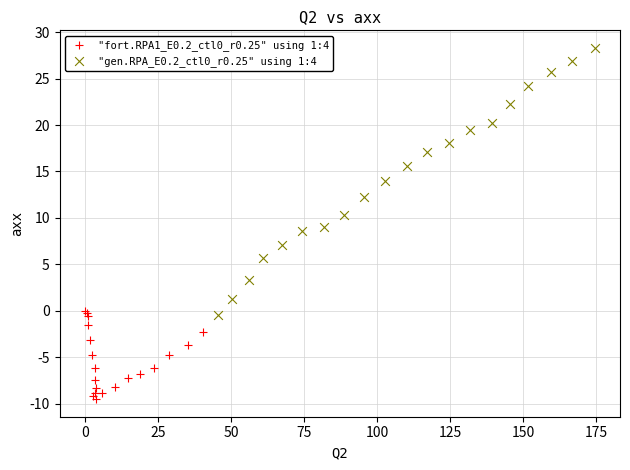

Which series has the widest spread of Y values?

"gen.RPA_E0.2_ctl0_r0.25" using 1:4